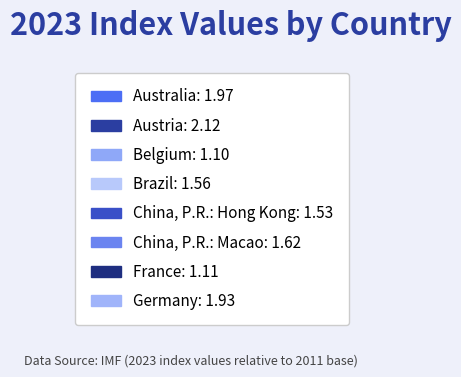

What is the change in value from Australia to China, P.R.: Macao?

-0.3